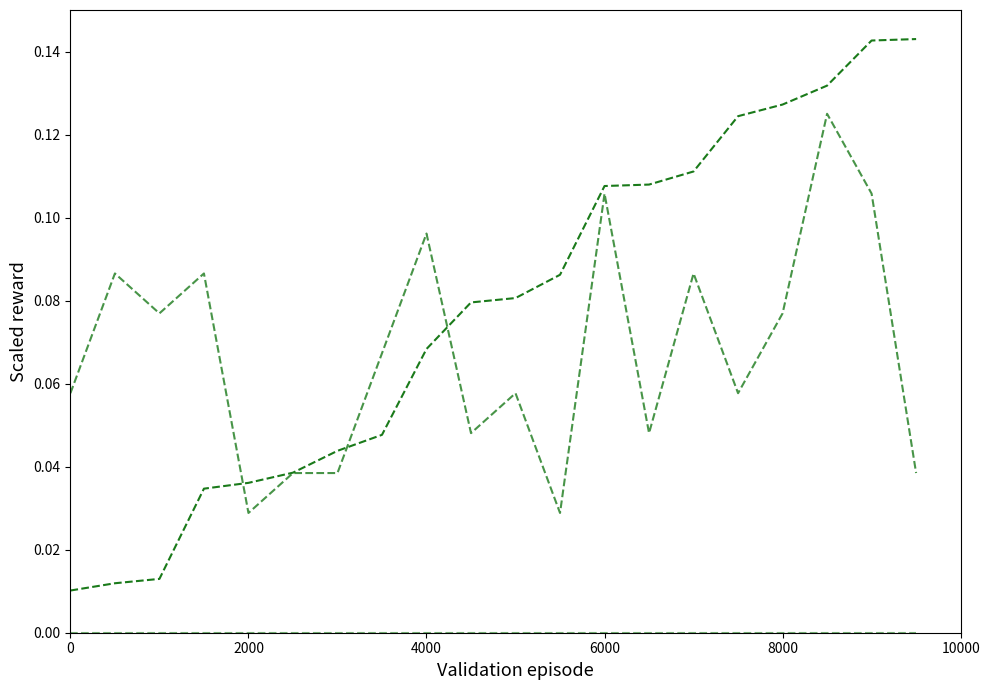

Is this an area chart (filled region under the line)?

No